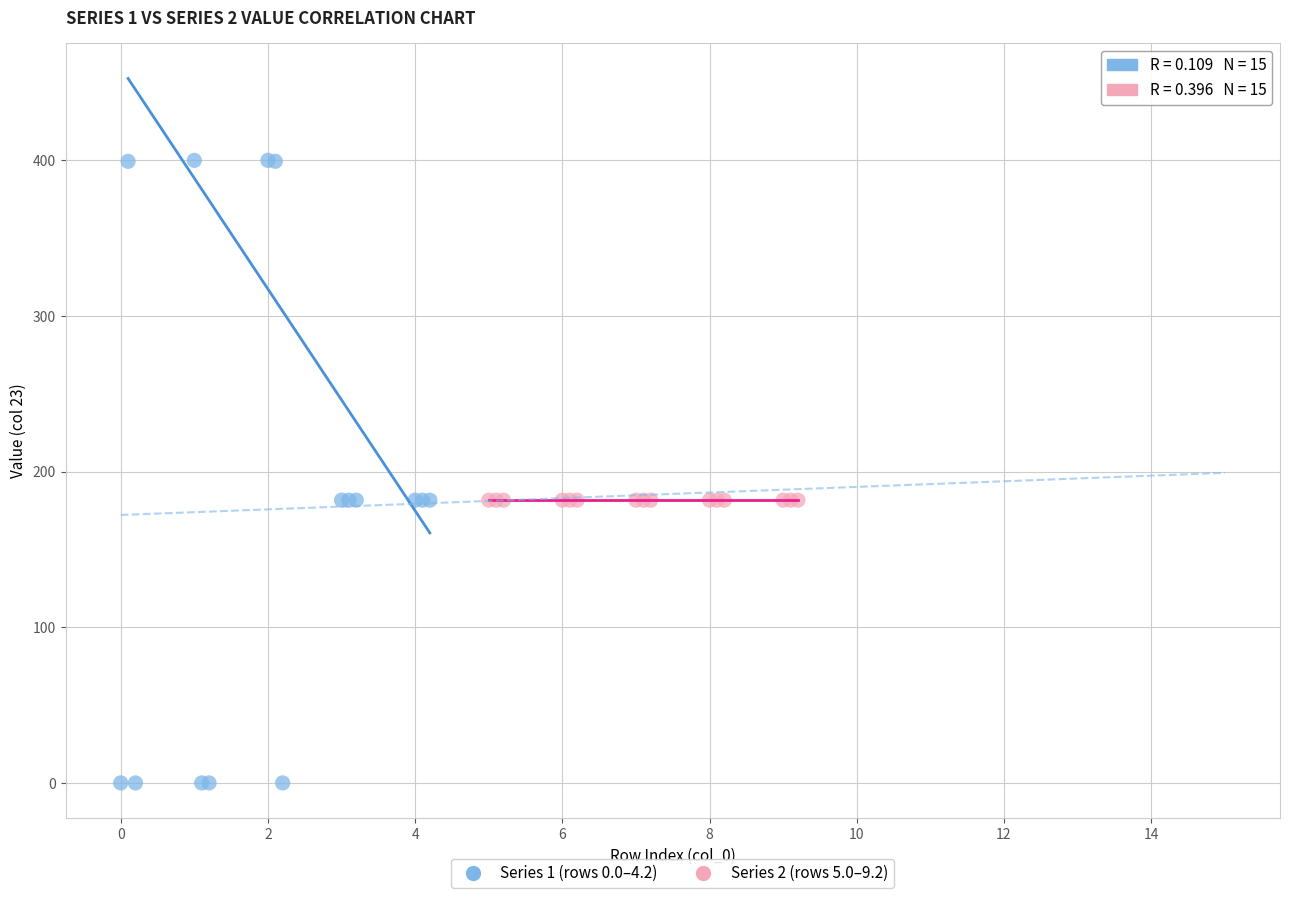

Which series contains the highest Y value?

Series 1 (rows 0.0–4.2)